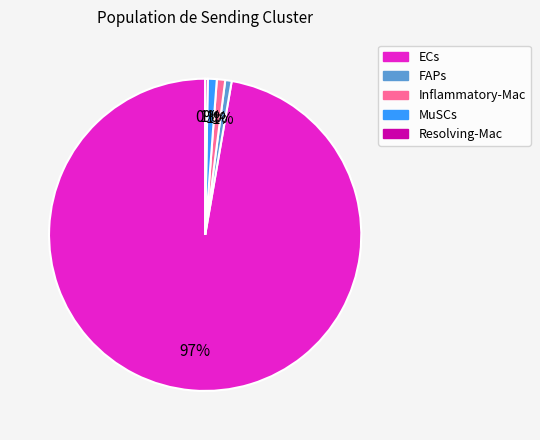

Does MuSCs represent more than half of the total?

No